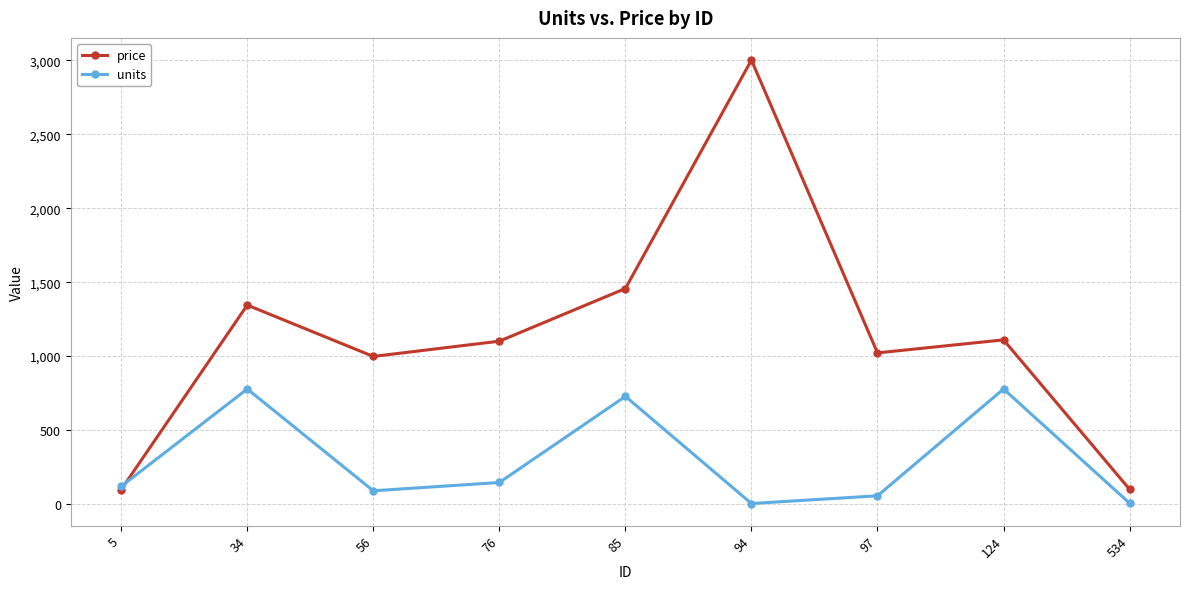

What is the average value of the units series?

301